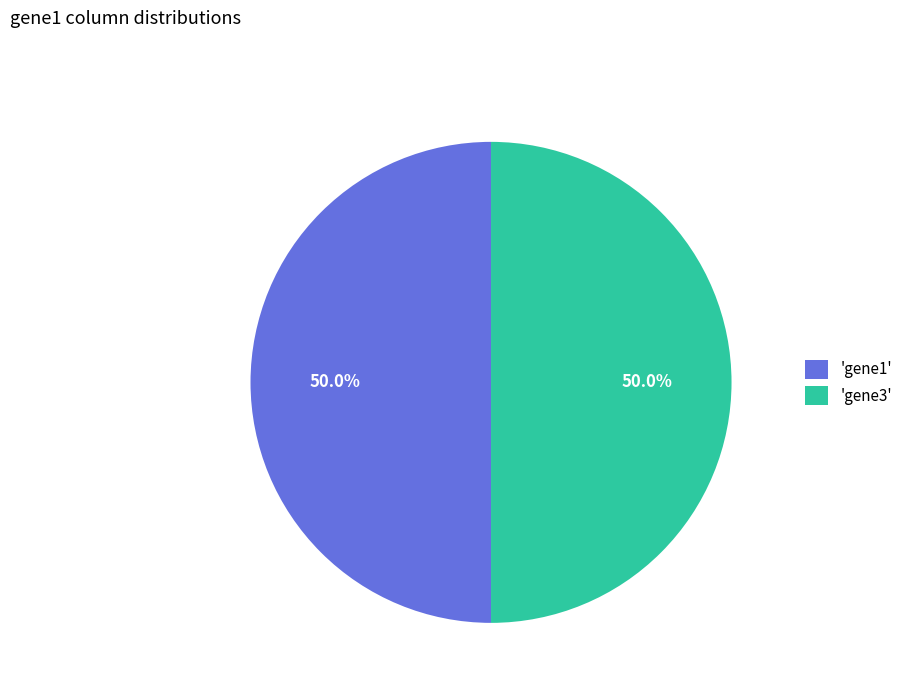

What is the ratio of the value at 'gene3' to the value at 'gene1'?

1.0